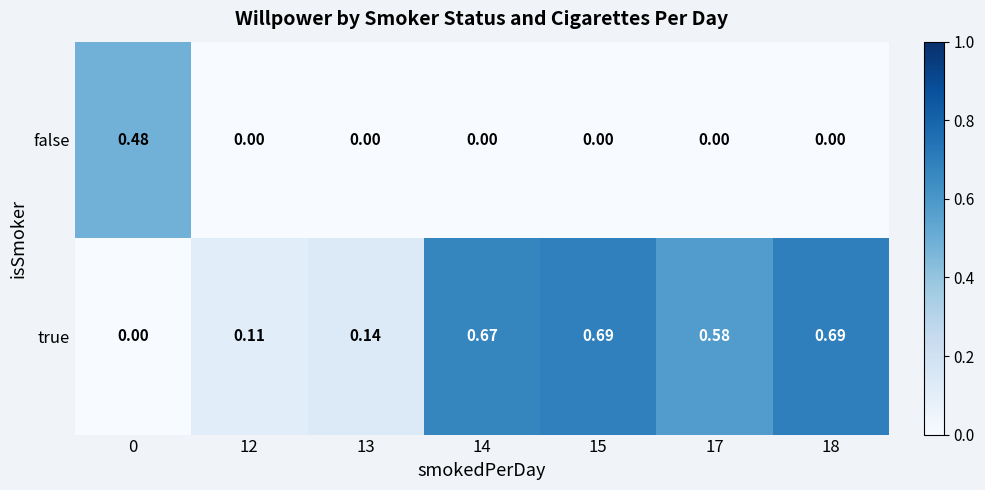

Is the value of false at 13 greater than the value of true at 14?

No